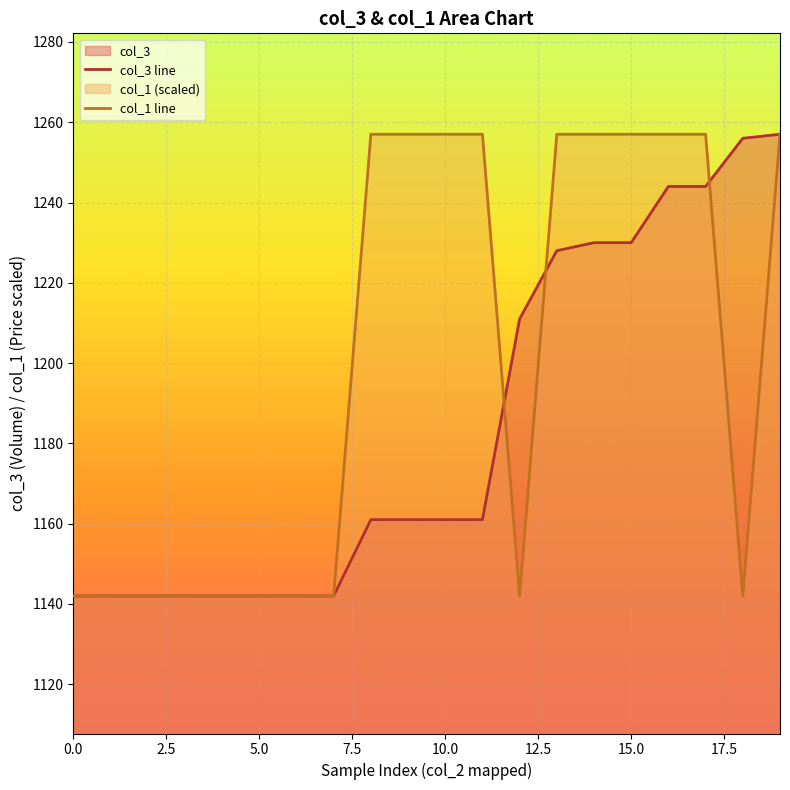

The col_1 line series shows 1142 at 5.0. True or false?

True